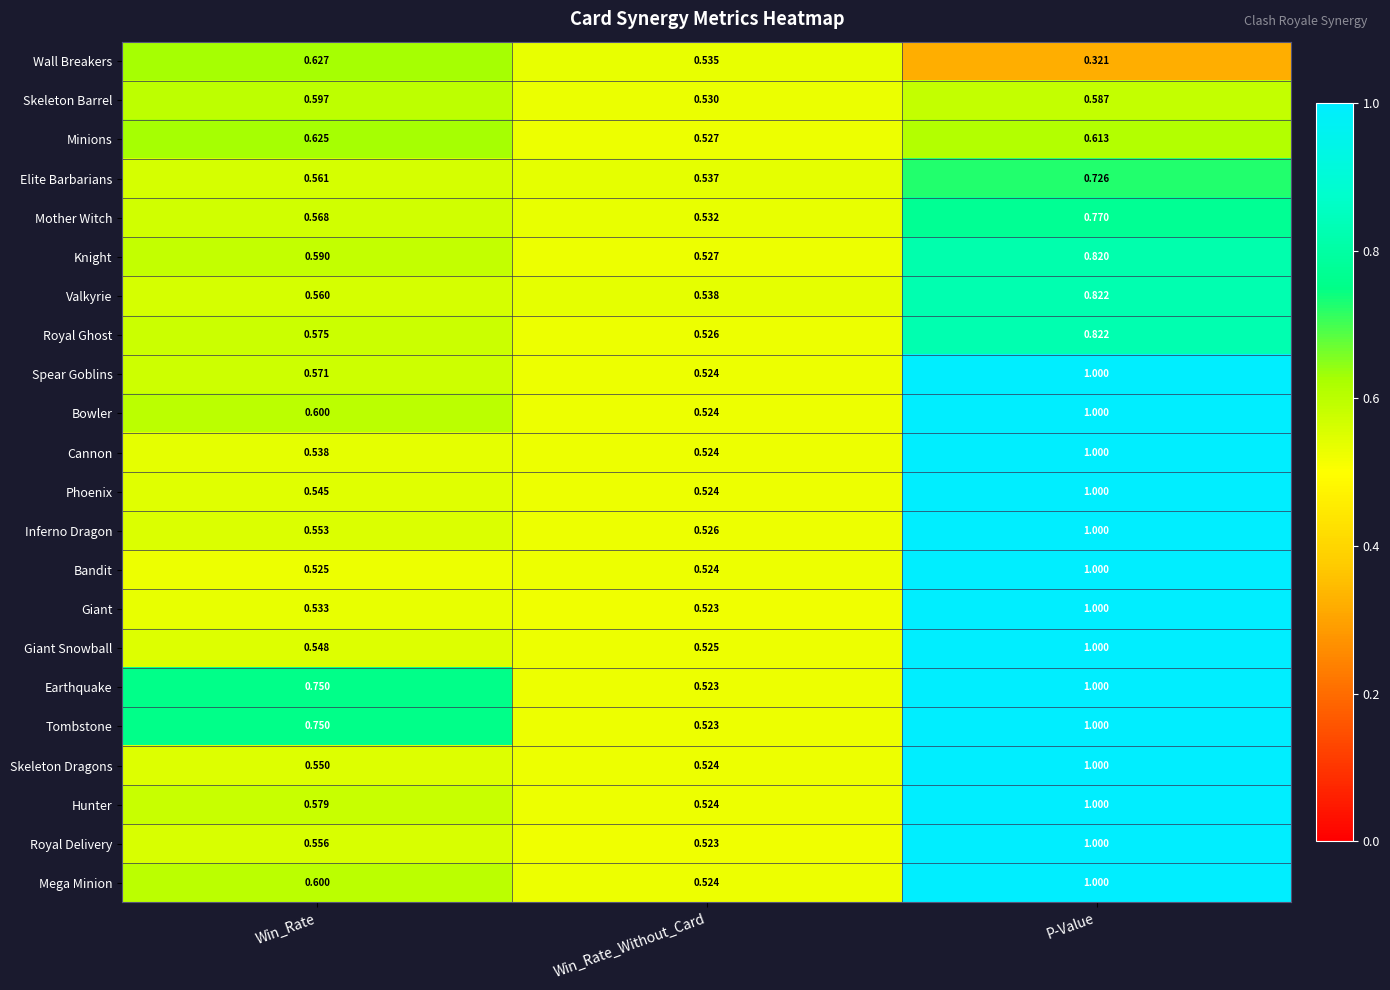

At which category does the chart reach its minimum across all series?

P-Value